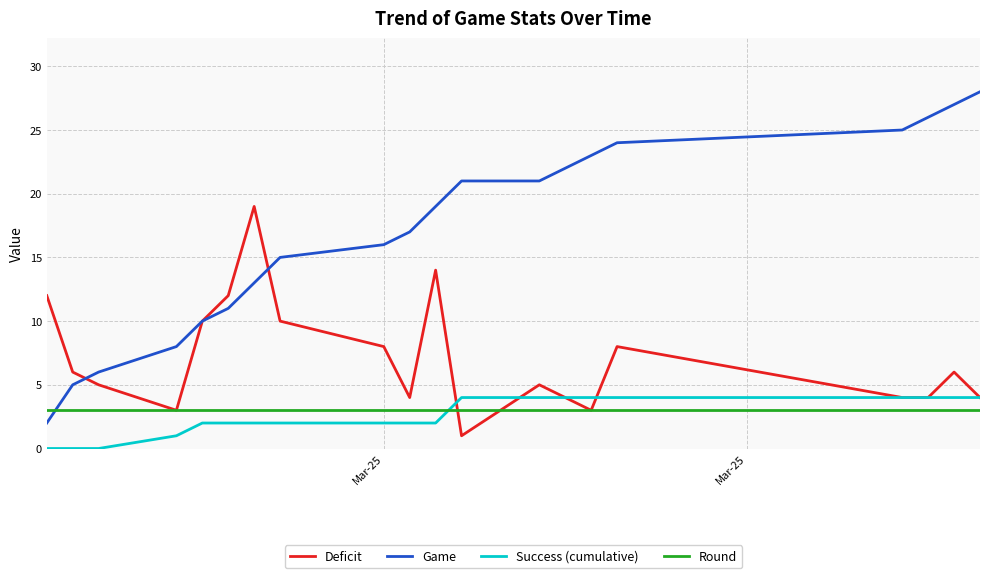

What is the maximum value shown in the chart?

28